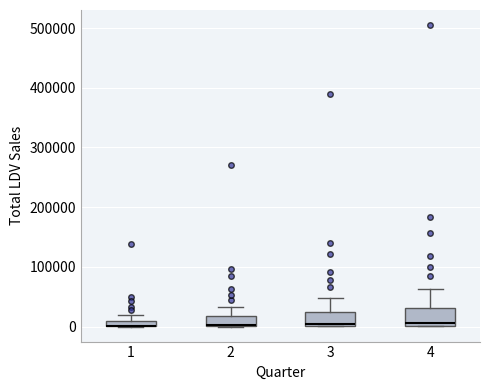

Where does the upper whisker of the box at x = 2 end on the y-axis? The values are not printed on the chart, so give them approximately, as read against the axis.

30000